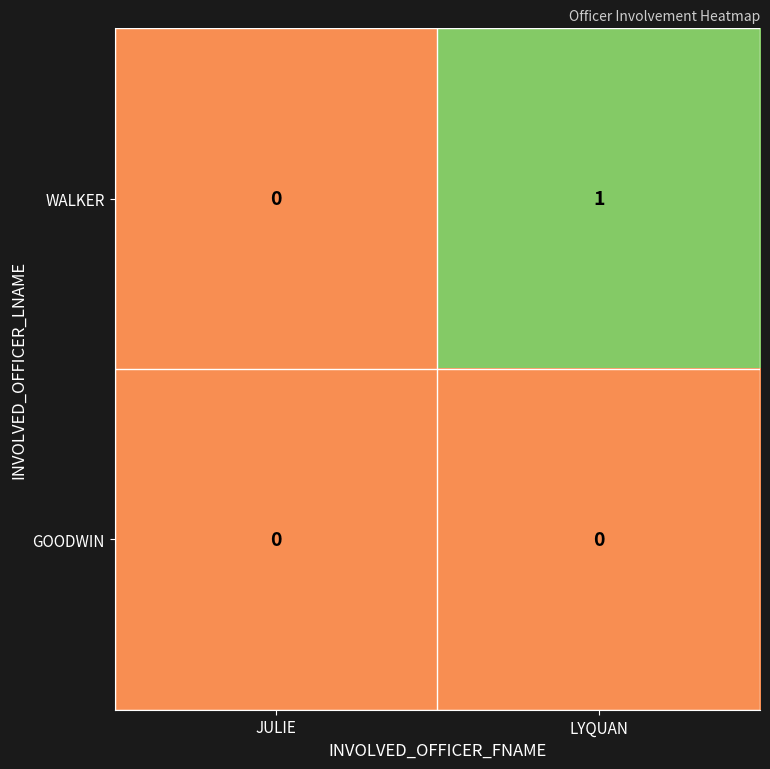

At LYQUAN, list the series in order from largest to smallest.

WALKER, GOODWIN